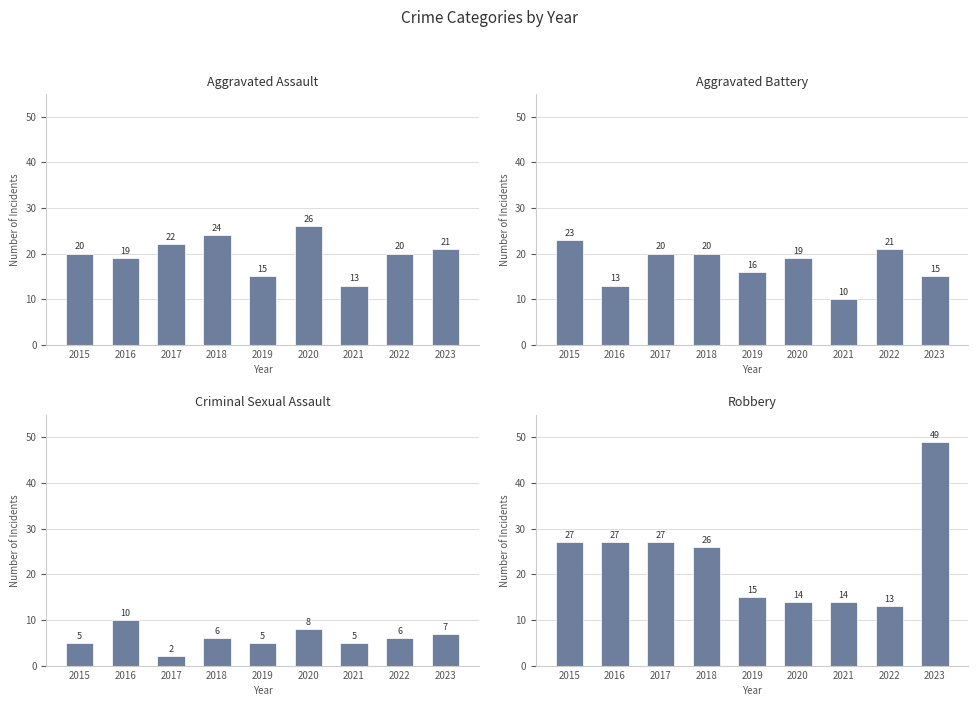

At which label does Aggravated Battery reach its peak?

2015